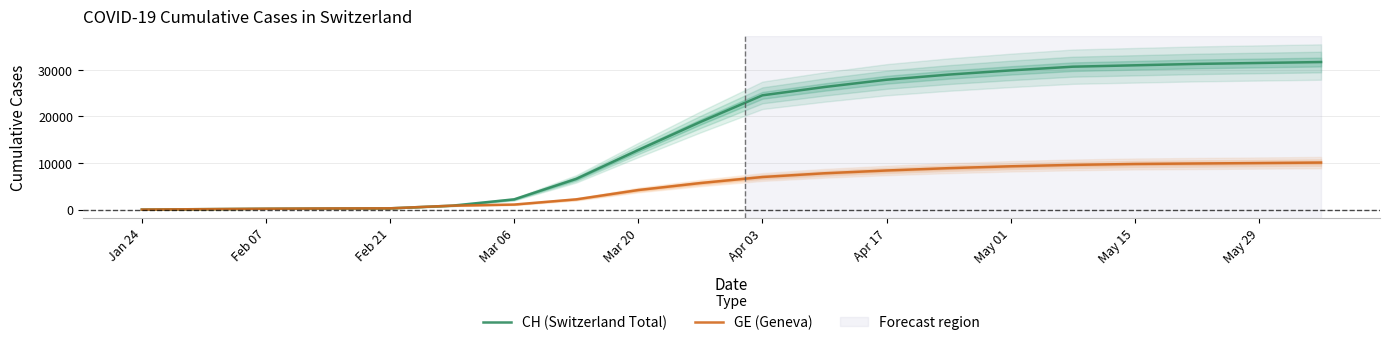

What is the difference between the maximum and second lowest values in the GE (Geneva) series?

10007